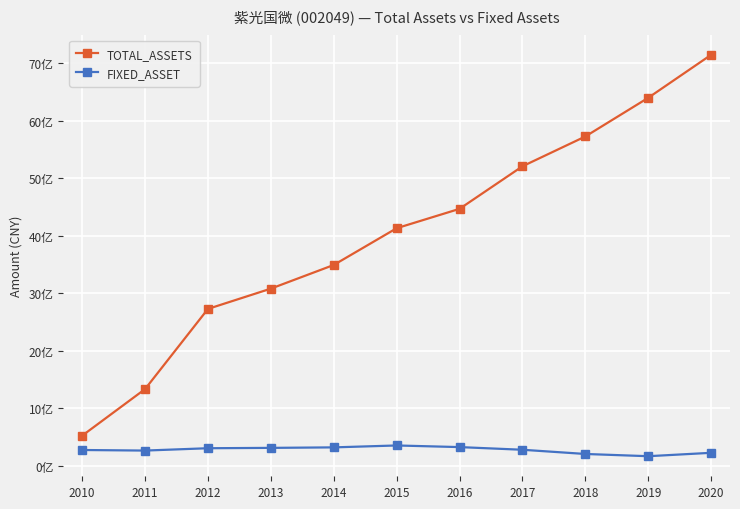

Is this an area chart (filled region under the line)?

No